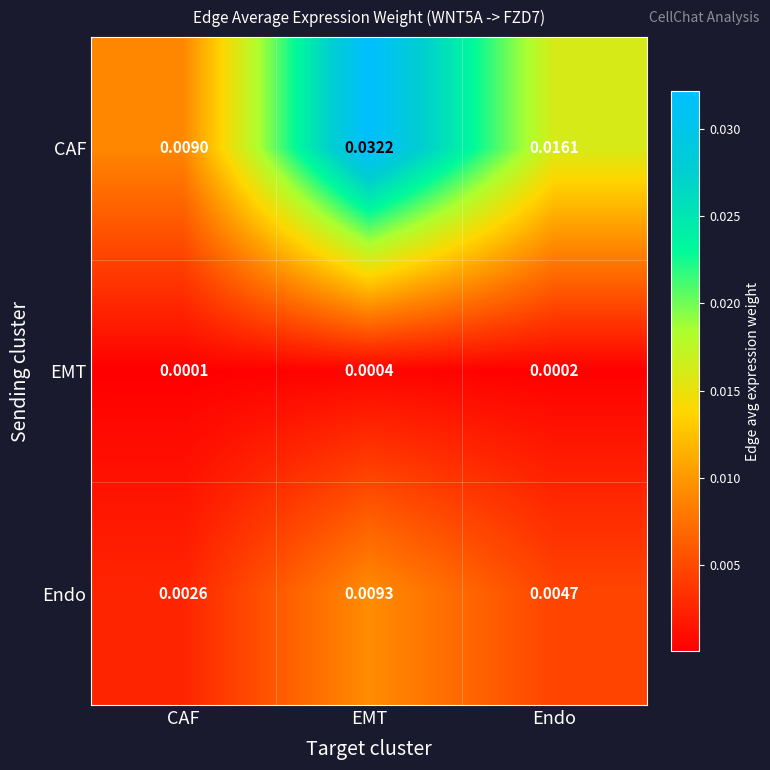

Which category has the highest value in the CAF series?

EMT